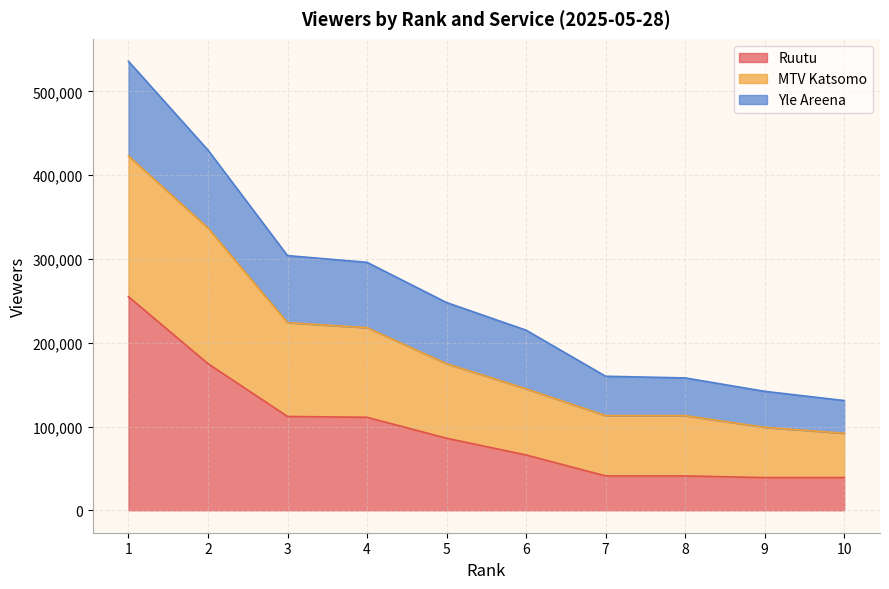

Where is Ruutu nearest to the value 147000?

2